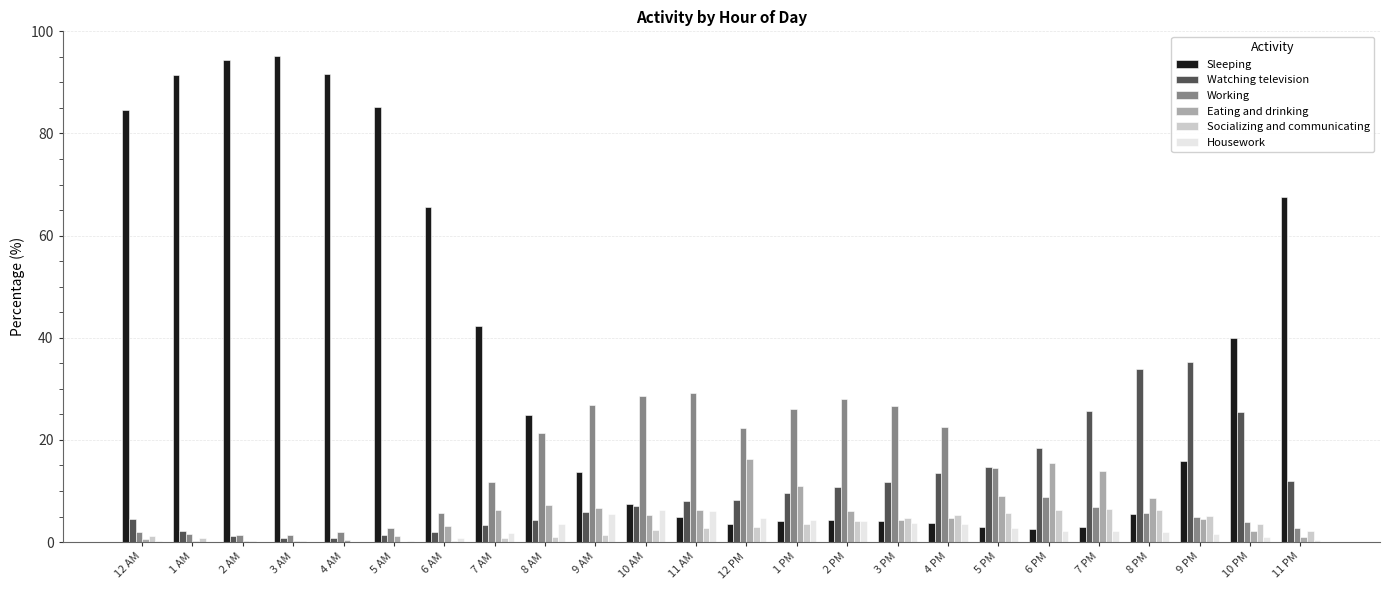

Is it true that Eating and drinking equals 6.7 at 9 AM?

True